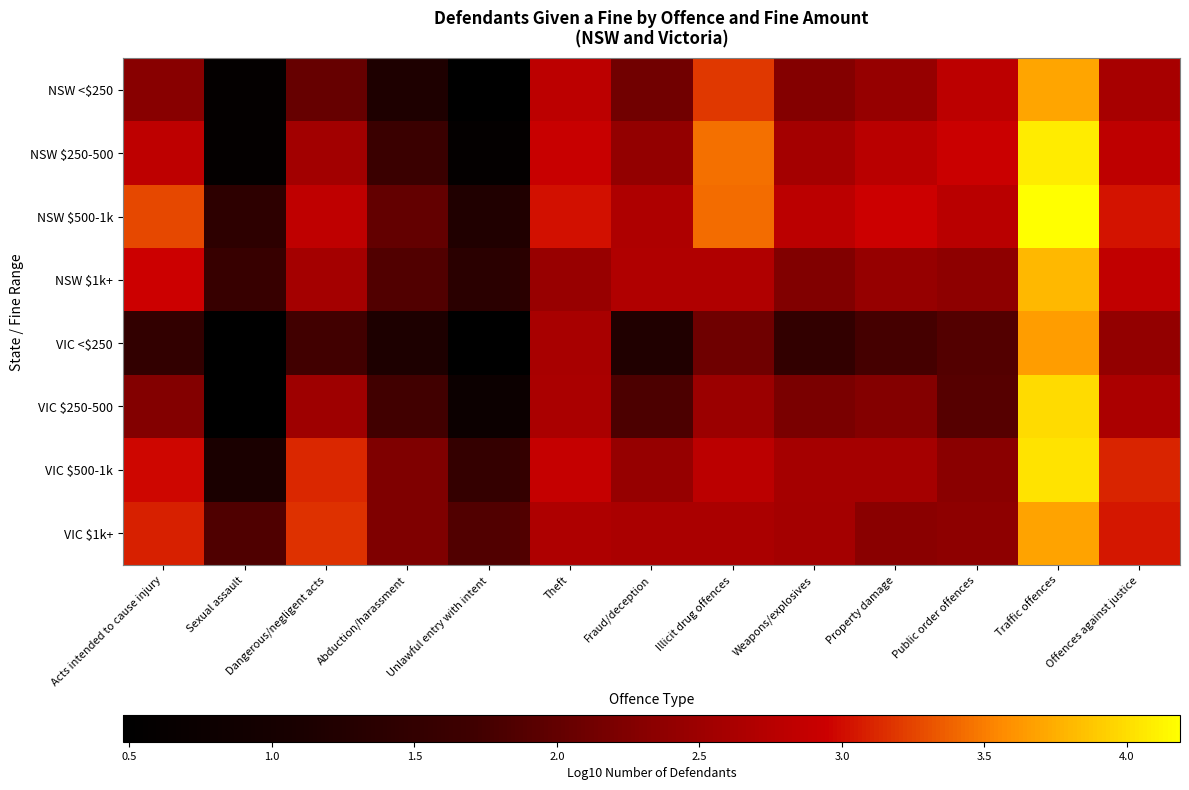

How many values in the VIC $1k+ series are below 2?

2